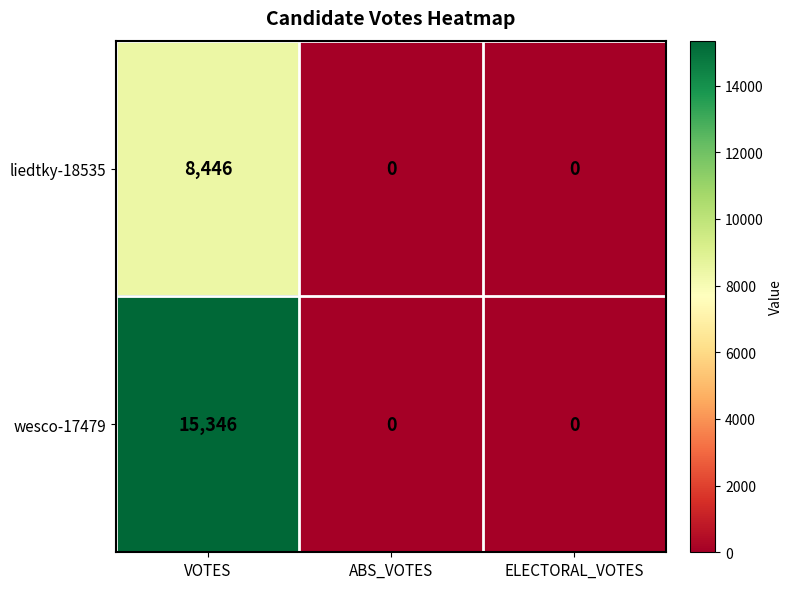

The value of wesco-17479 at ELECTORAL_VOTES is 6656. True or false?

False